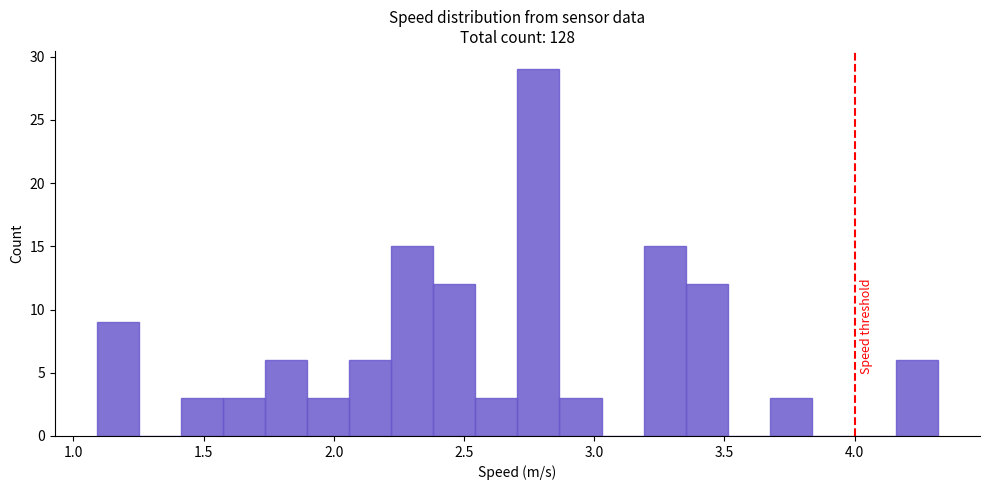

Read against the x-axis, roughly where is the centre of the tallest bar?

2.80